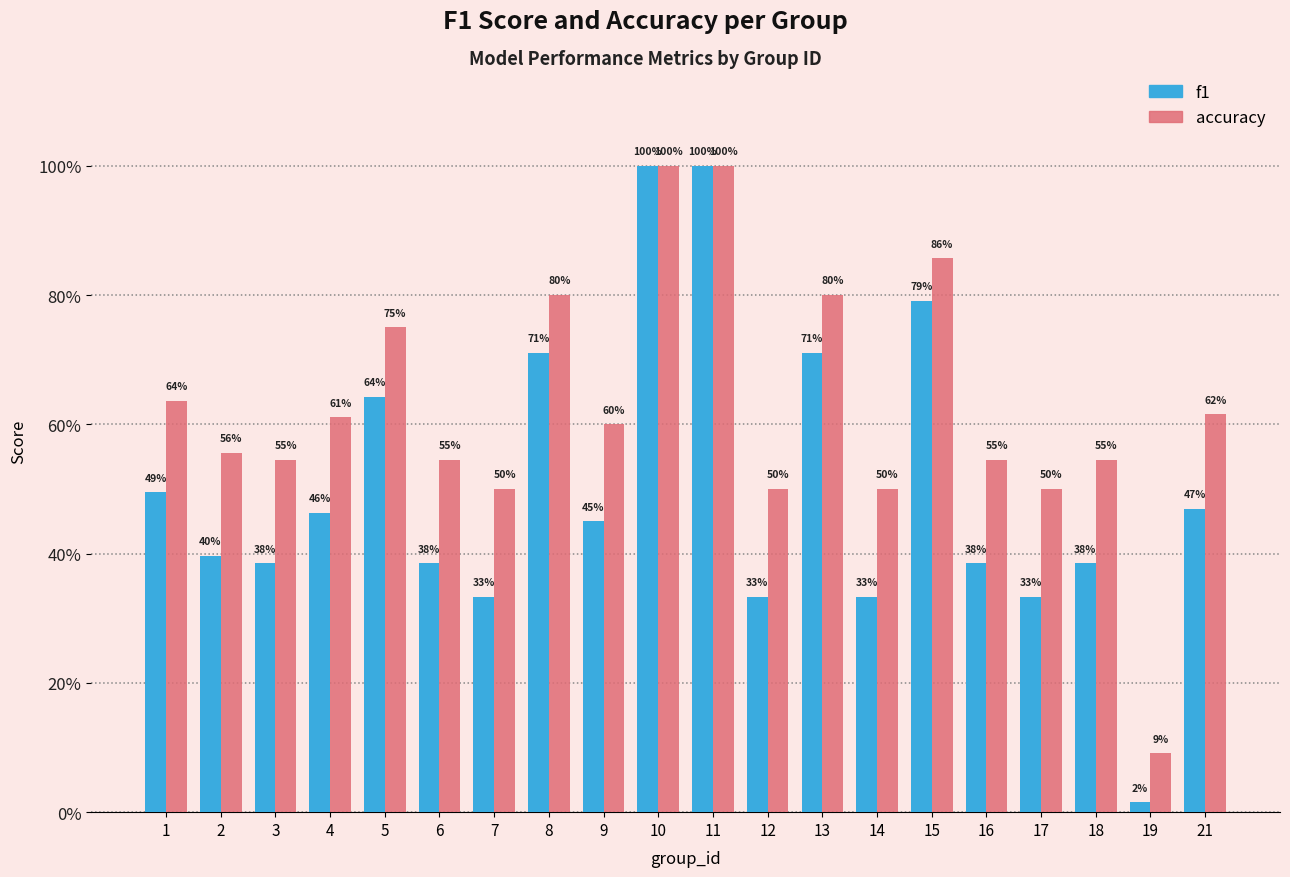

Are the bars horizontal?

No